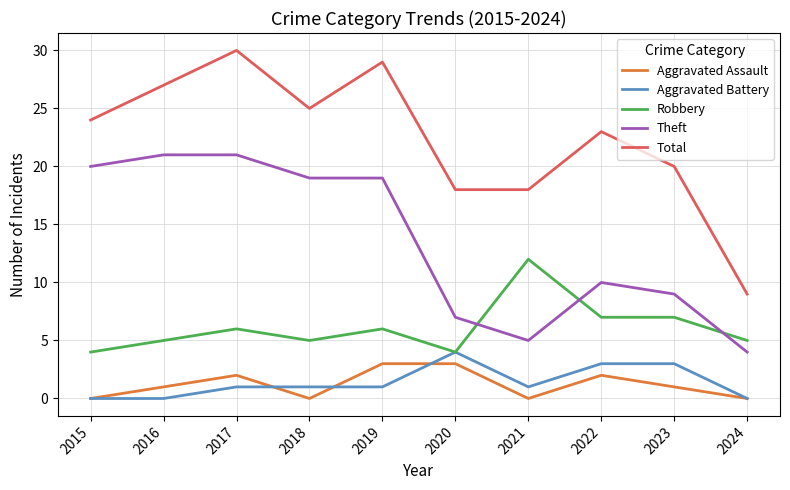

True or false: Total has a value of 10 at 2019.

False